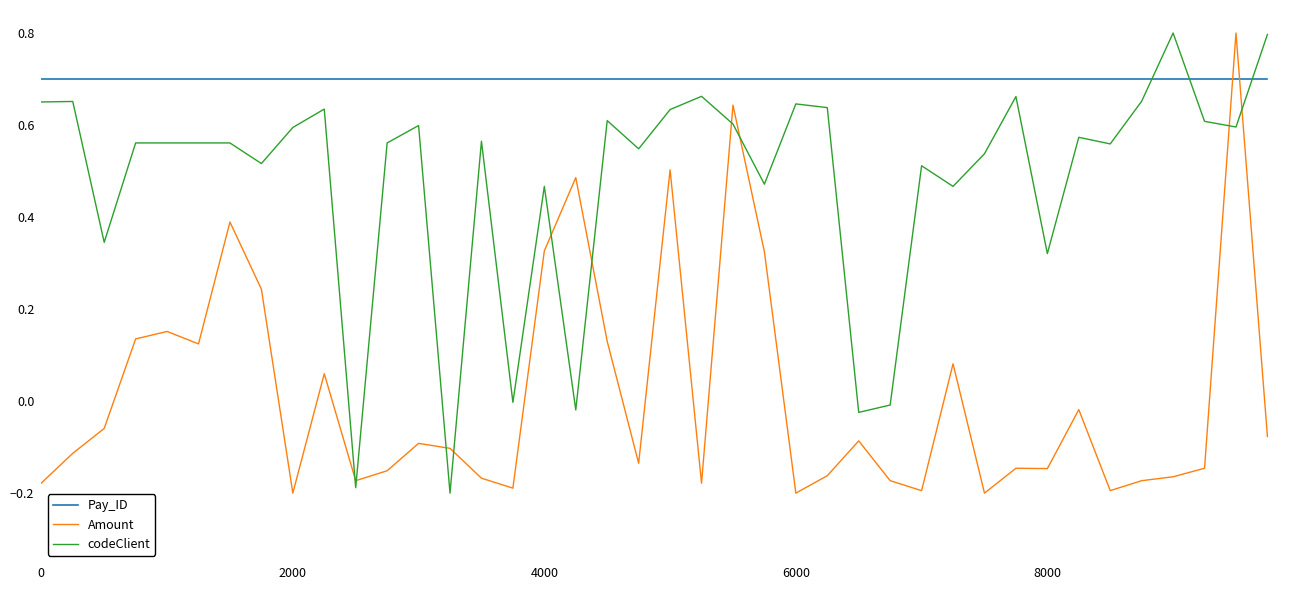

Rank the series by their average value, from lowest to highest.

Amount, codeClient, Pay_ID